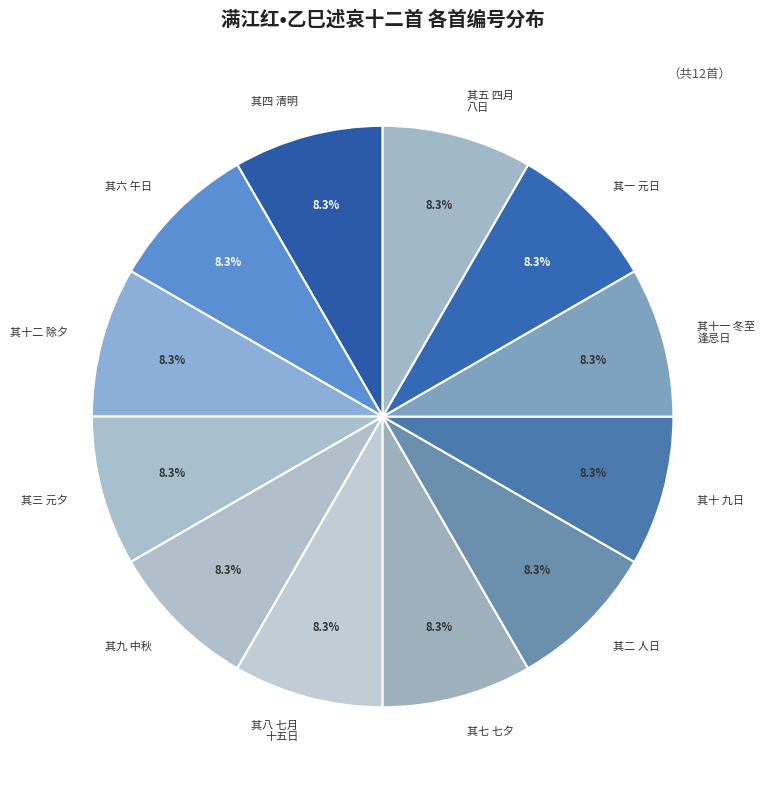

Is there a majority slice in this chart?

No